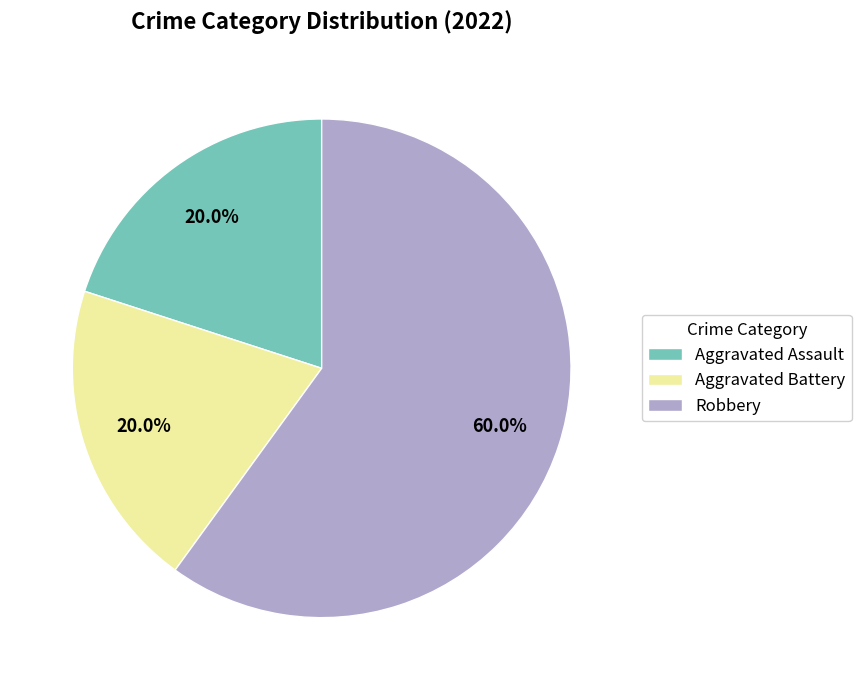

To the nearest percent, what portion does Aggravated Battery represent?

20%